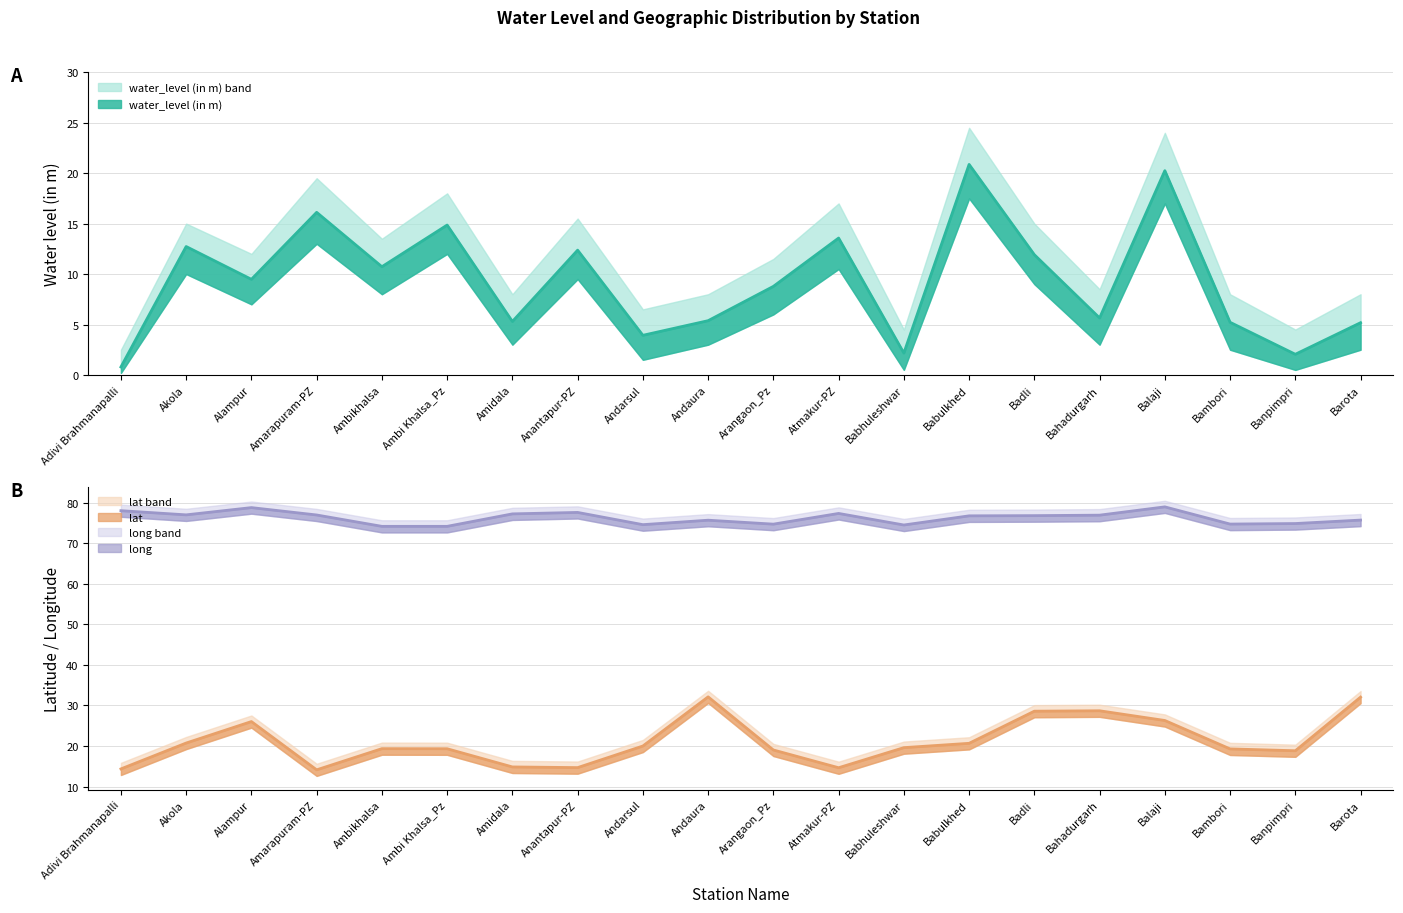

True or false: long and water_level (in m) cross at least once.

False